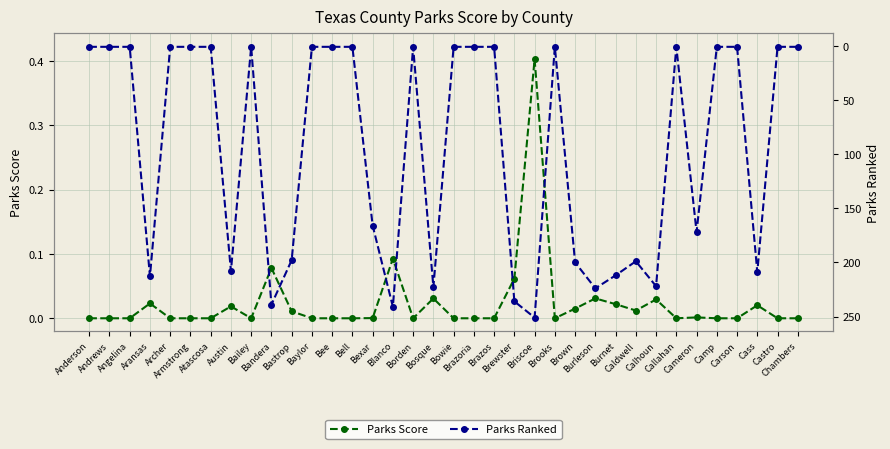

The value of Parks Score at Cameron is 0.0. True or false?

False